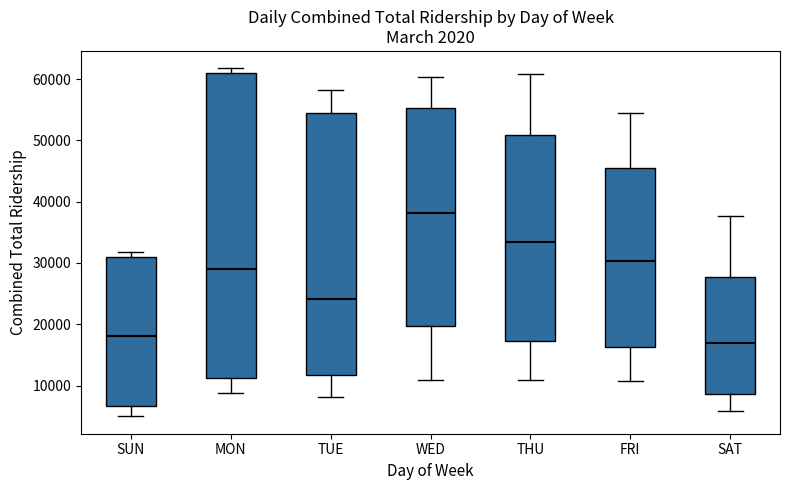

Reading left to right, read every box against the y-axis: the position of its median line, the range the box covers, and the ends of its whiskers. The values are not printed on the chart, so give them approximately, as read against the axis.

SUN: median 18000, box 7000 to 31000, whiskers 5000 to 32000
MON: median 29000, box 11000 to 61000, whiskers 9000 to 62000
TUE: median 24000, box 12000 to 55000, whiskers 8000 to 58000
WED: median 38000, box 20000 to 55000, whiskers 11000 to 60000
THU: median 33000, box 17000 to 51000, whiskers 11000 to 61000
FRI: median 30000, box 16000 to 45000, whiskers 11000 to 54000
SAT: median 17000, box 9000 to 28000, whiskers 6000 to 38000